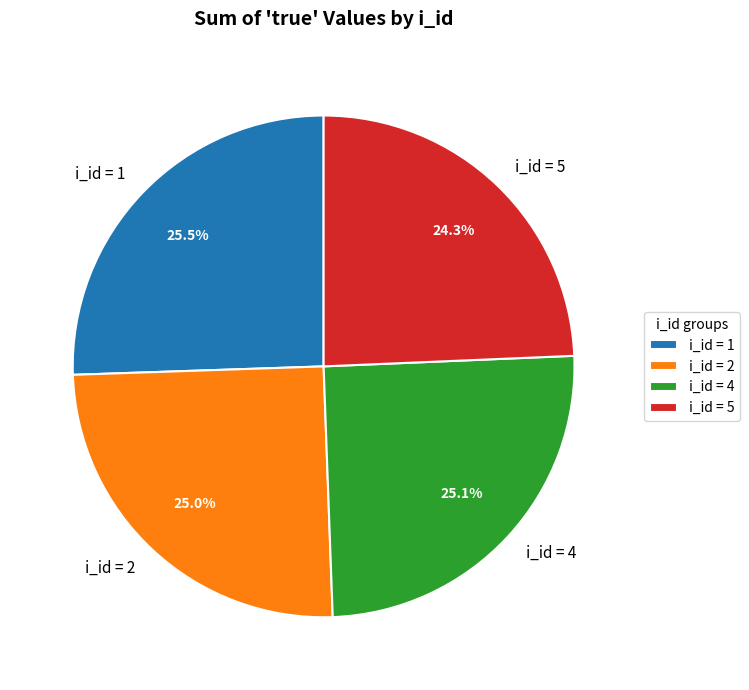

Approximately how many times larger is the value at i_id = 5 compared to i_id = 1?

1.0